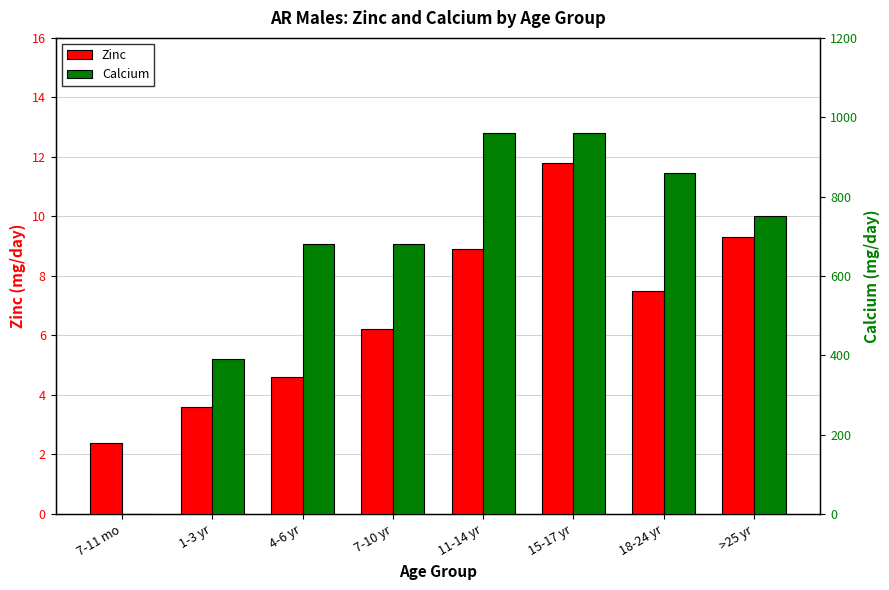

What is the approximate value of Zinc at 11-14 yr?

8.9